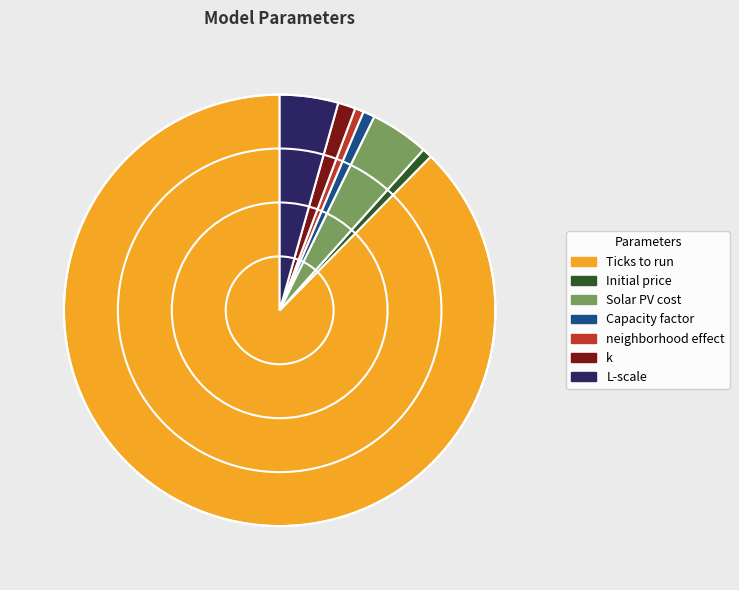

Between Solar PV cost and Ticks to run, which is larger?

Ticks to run